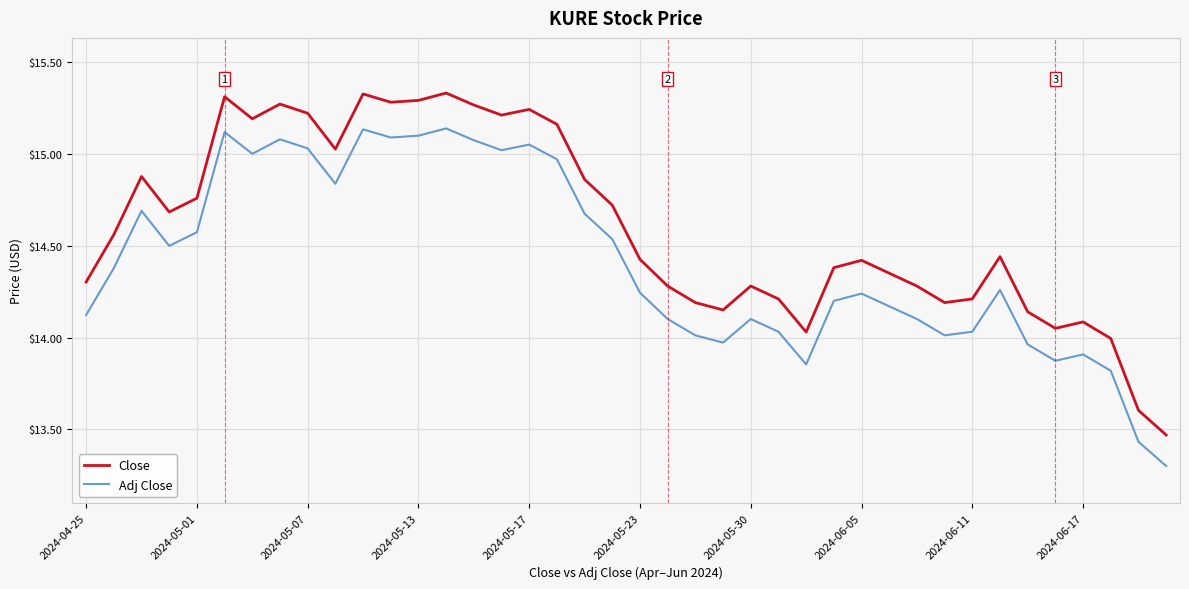

Which series has the largest total across all categories?

Close